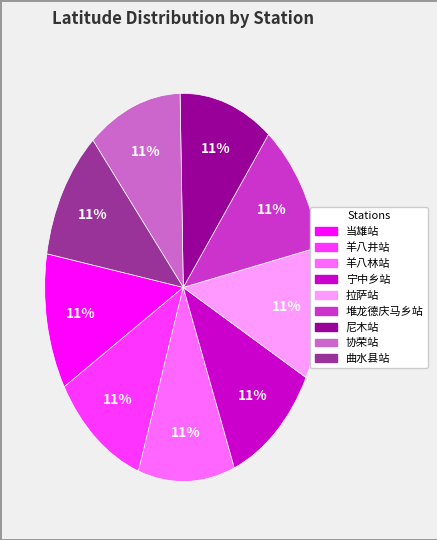

What is the ratio of the value at 宁中乡站 to the value at 尼木站?

1.0